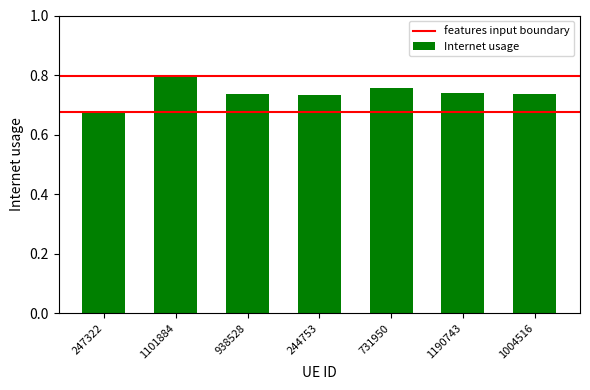

Where is the data nearest to the value 0?

247322